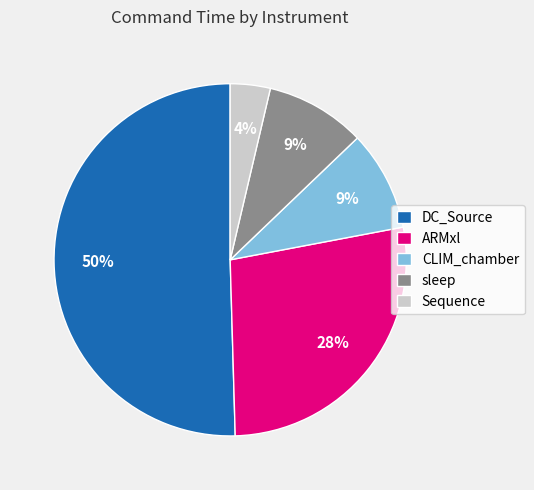

To the nearest percent, what is the combined percentage of DC_Source and ARMxl?

78%